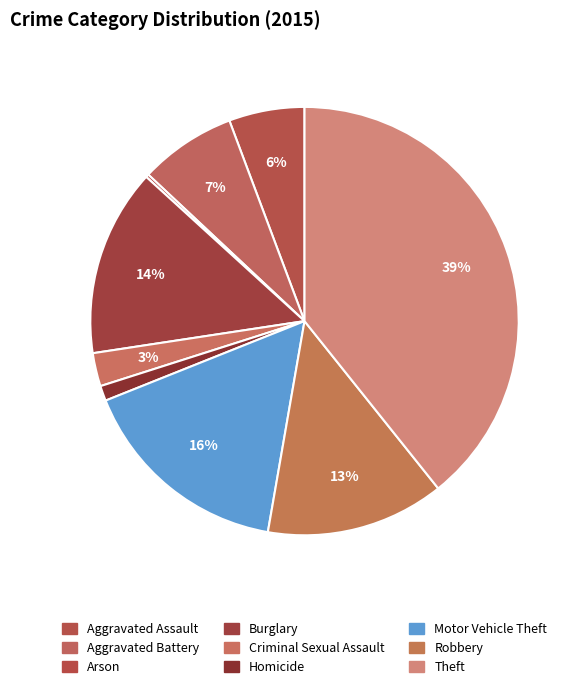

To the nearest percent, what is the average slice percentage?

11%